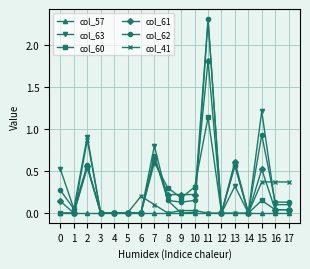

How many distinct data groups are displayed?

6